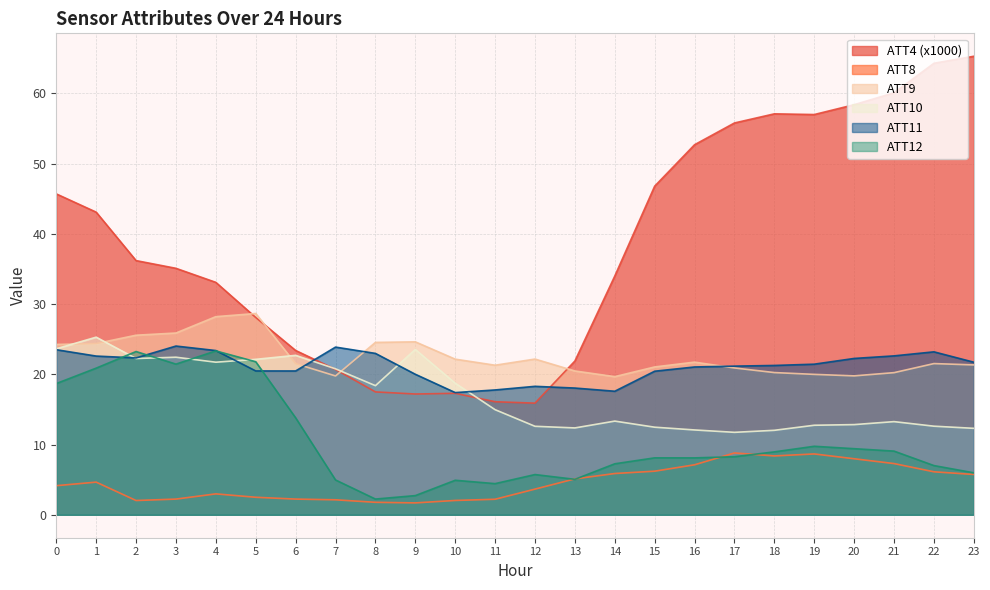

After their last crossing, which series has the higher values: ATT11 or ATT4?

ATT4